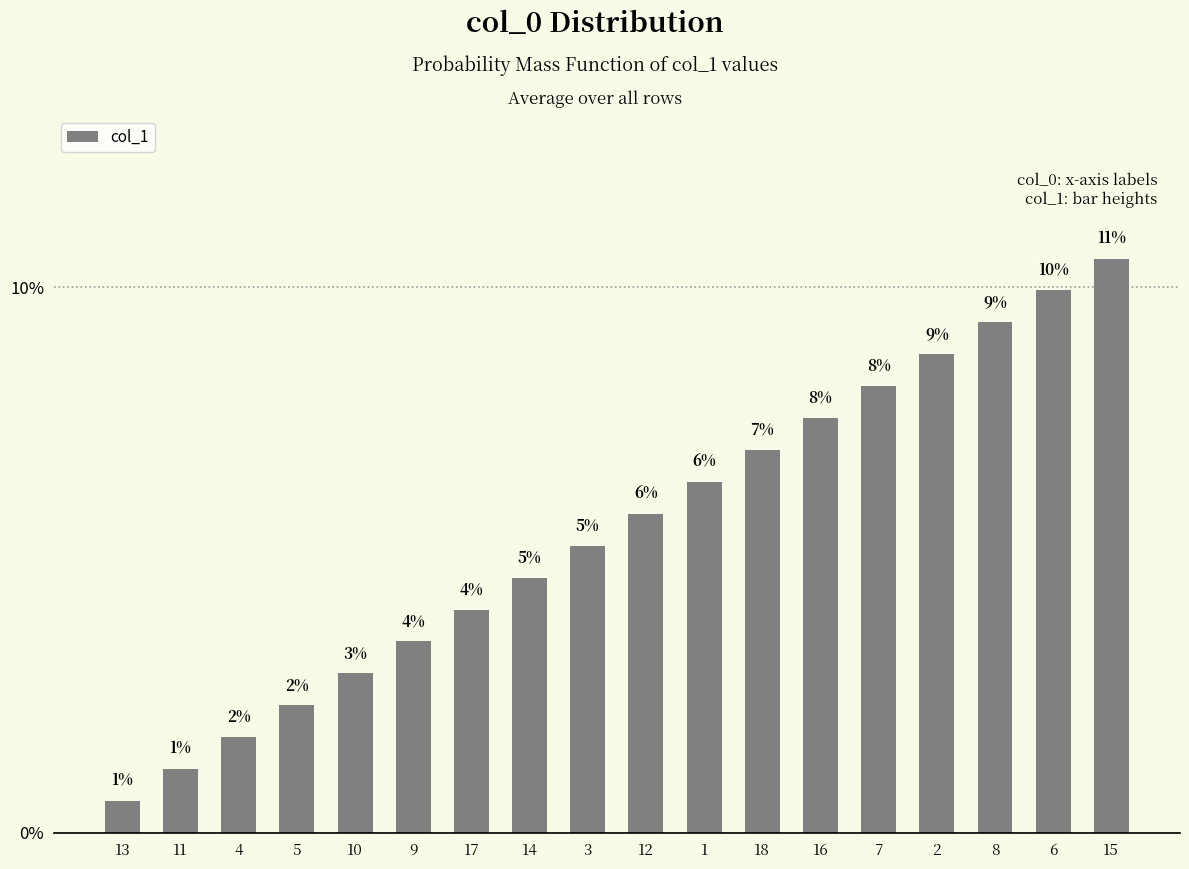

List the labels in order of value, largest first.

15, 6, 8, 2, 7, 16, 18, 1, 12, 3, 14, 17, 9, 10, 5, 4, 11, 13